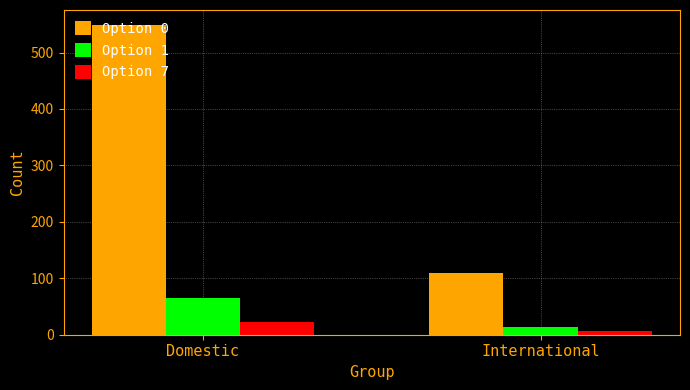

Which series changed the most between Domestic and International?

Option 0